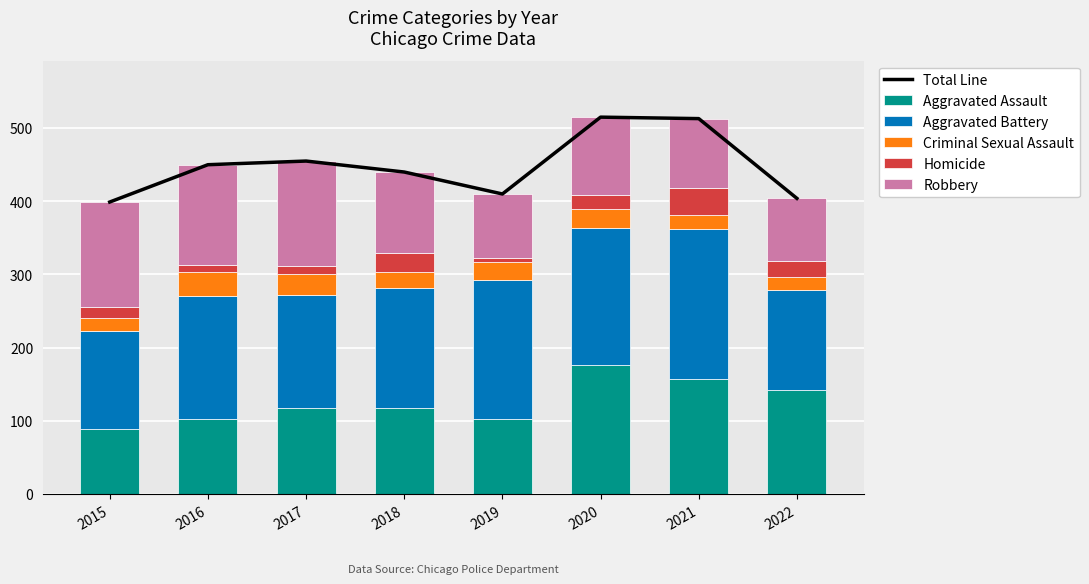

How many data points in Total Line are above 450?

3